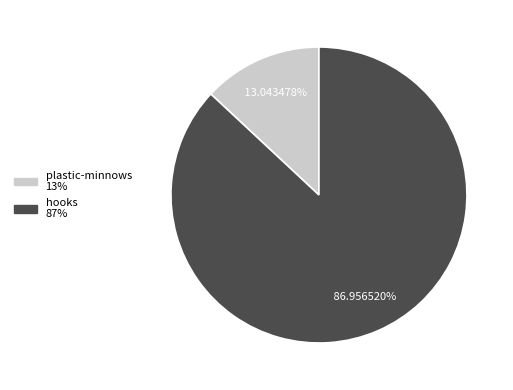

What percentage is NOT represented by plastic-minnows?

87.0%